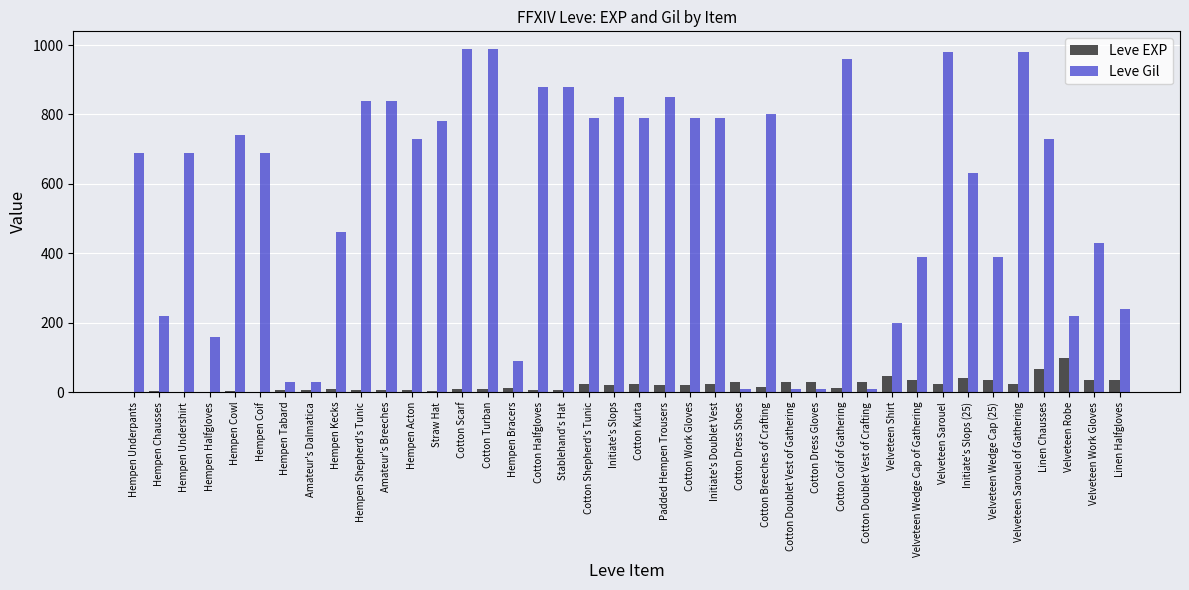

What are all the series names shown in the legend?

Leve EXP, Leve Gil